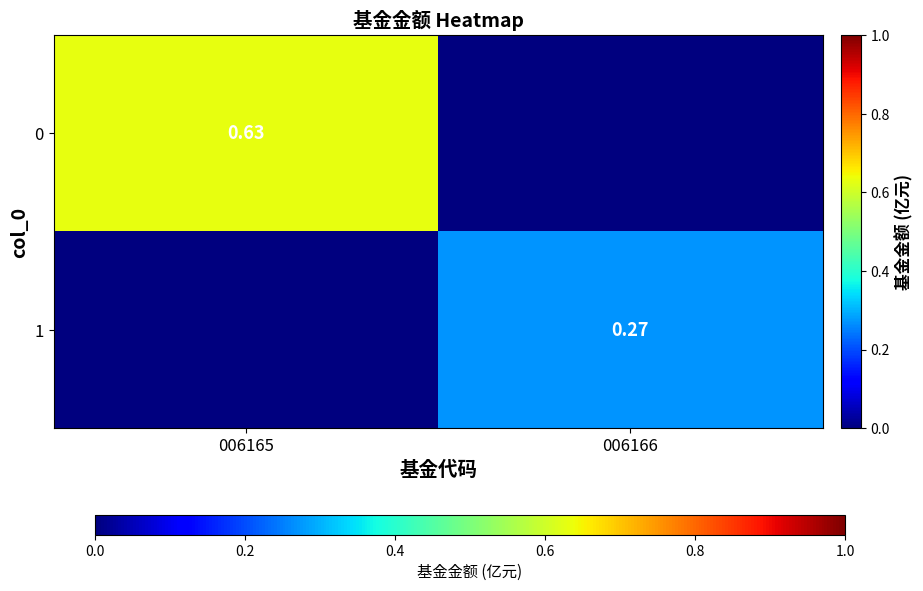

The 0 series shows 0.3 at 006166. True or false?

False